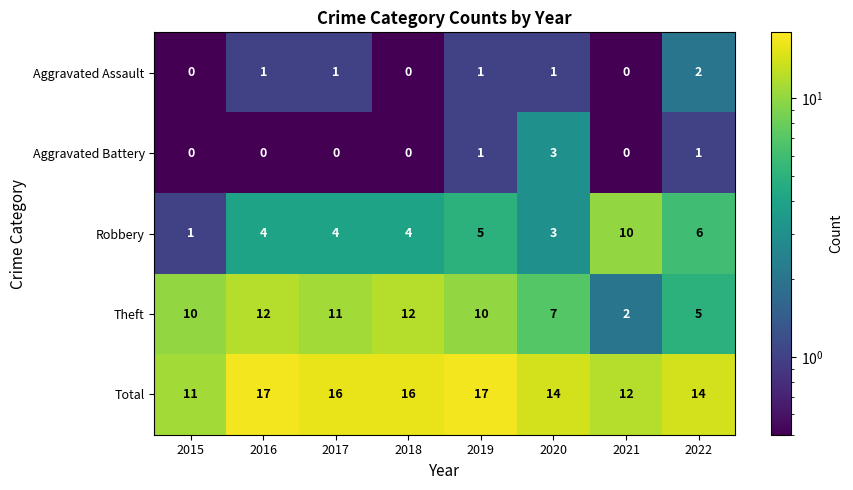

What is the difference between the highest and lowest values at 2019?

16